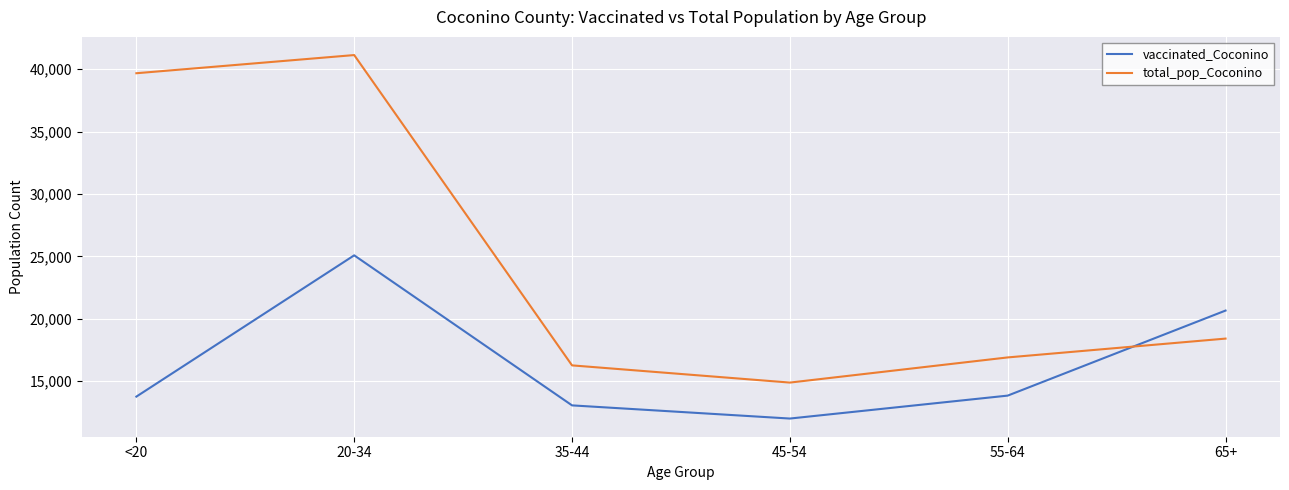

The value of total_pop_Coconino at 20-34 is 41141. True or false?

True